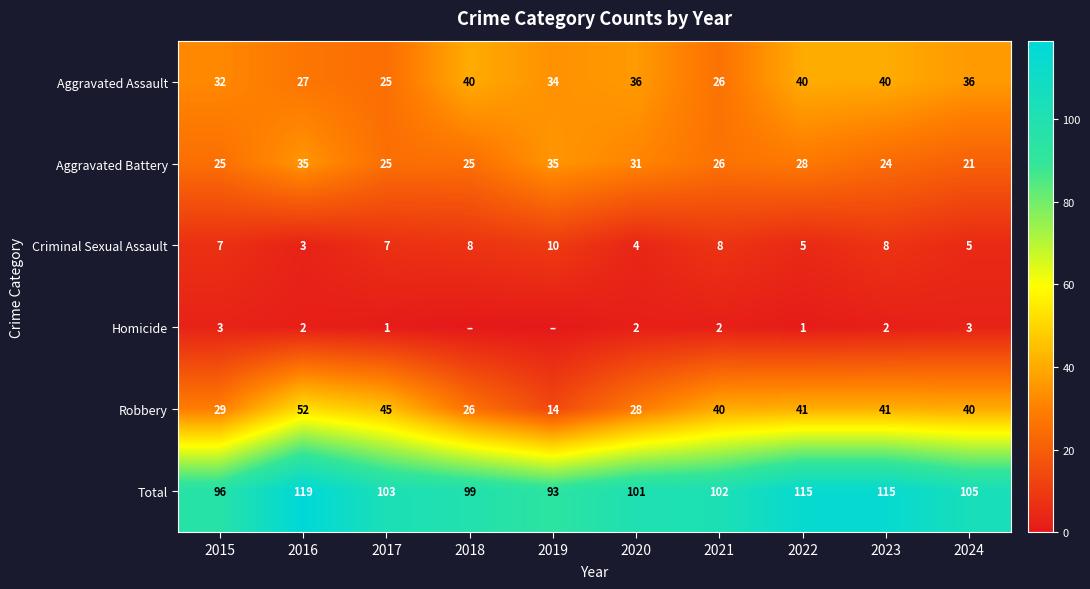

At 2023, list the series in order from smallest to largest.

Homicide, Criminal Sexual Assault, Aggravated Battery, Aggravated Assault, Robbery, Total